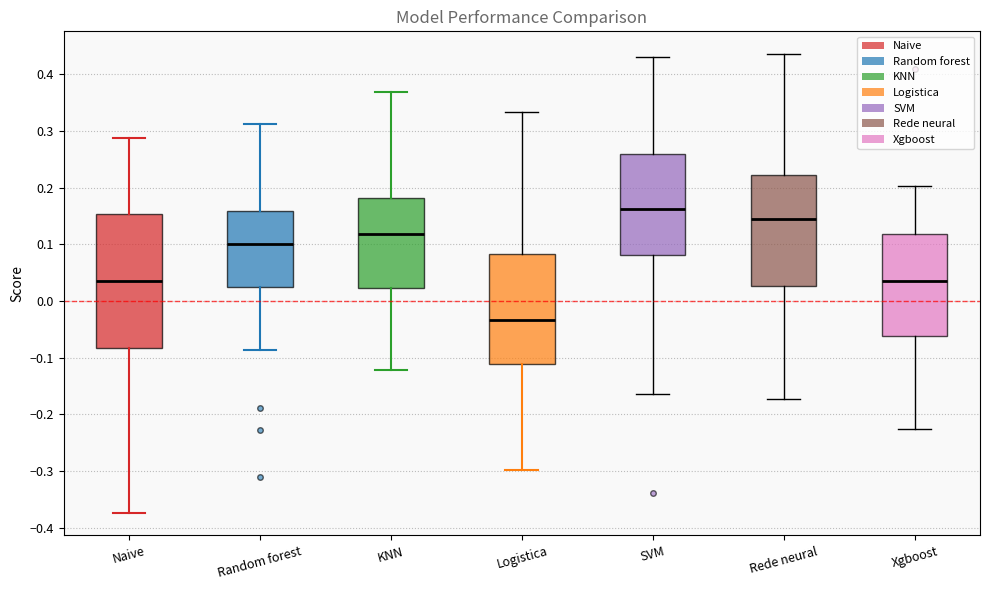

Reading left to right, transcribe this box plot: for each box, give where its median line is, the range the box spans, and where its two whiskers end, as read against the y-axis. The values are not printed on the chart, so give them approximately, as read against the axis.

Naive: median 0.03, box -0.08 to 0.15, whiskers -0.37 to 0.29
Random forest: median 0.10, box 0.02 to 0.16, whiskers -0.09 to 0.31
KNN: median 0.12, box 0.02 to 0.18, whiskers -0.12 to 0.37
Logistica: median -0.03, box -0.11 to 0.08, whiskers -0.30 to 0.33
SVM: median 0.16, box 0.08 to 0.26, whiskers -0.17 to 0.43
Rede neural: median 0.14, box 0.03 to 0.22, whiskers -0.17 to 0.44
Xgboost: median 0.04, box -0.06 to 0.12, whiskers -0.23 to 0.20